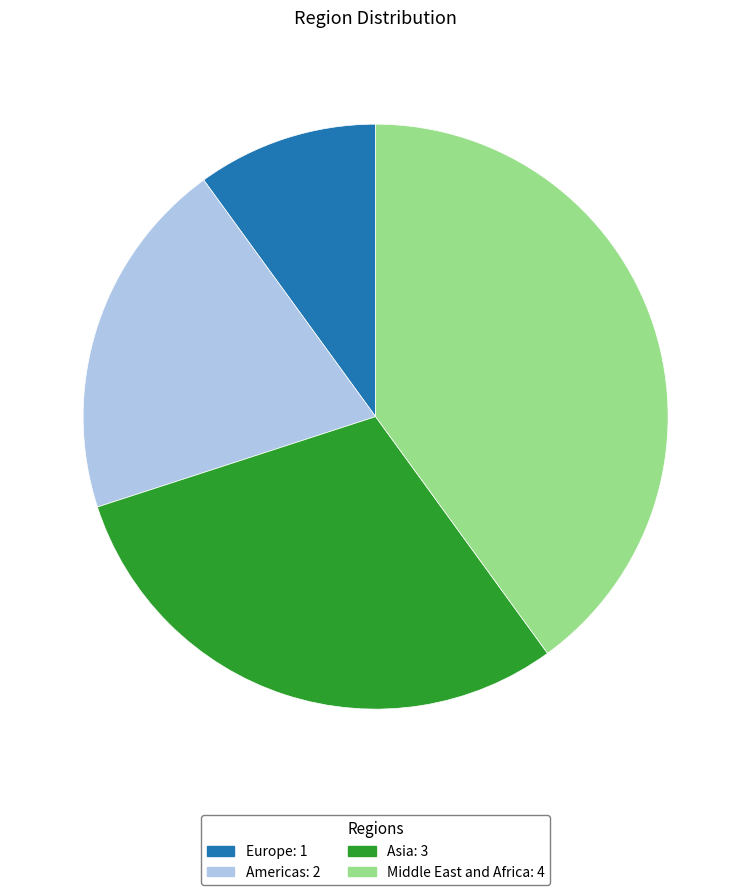

Which category has the biggest portion of the pie?

Middle East and Africa